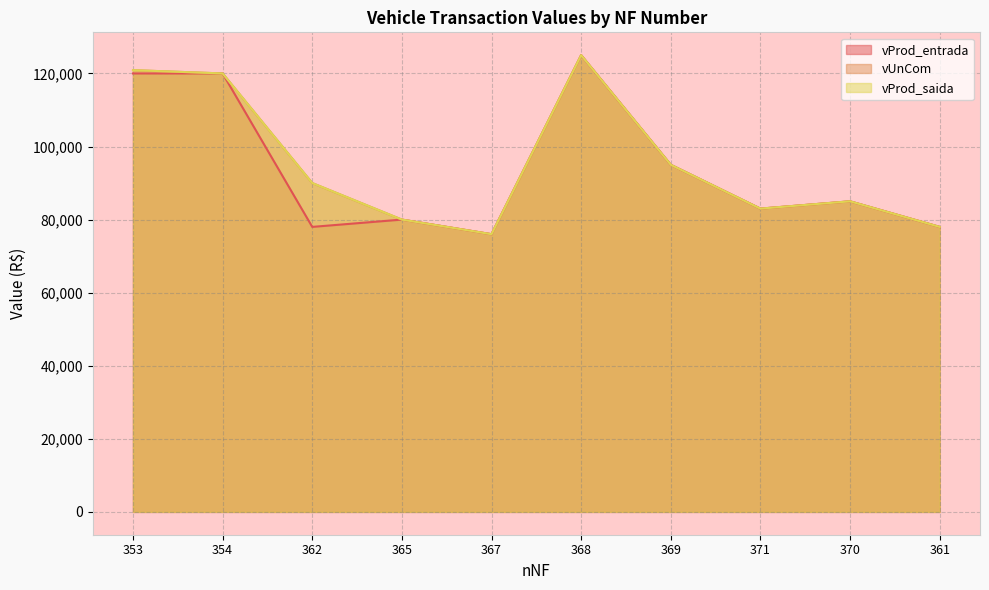

What position from the left is 365?

4